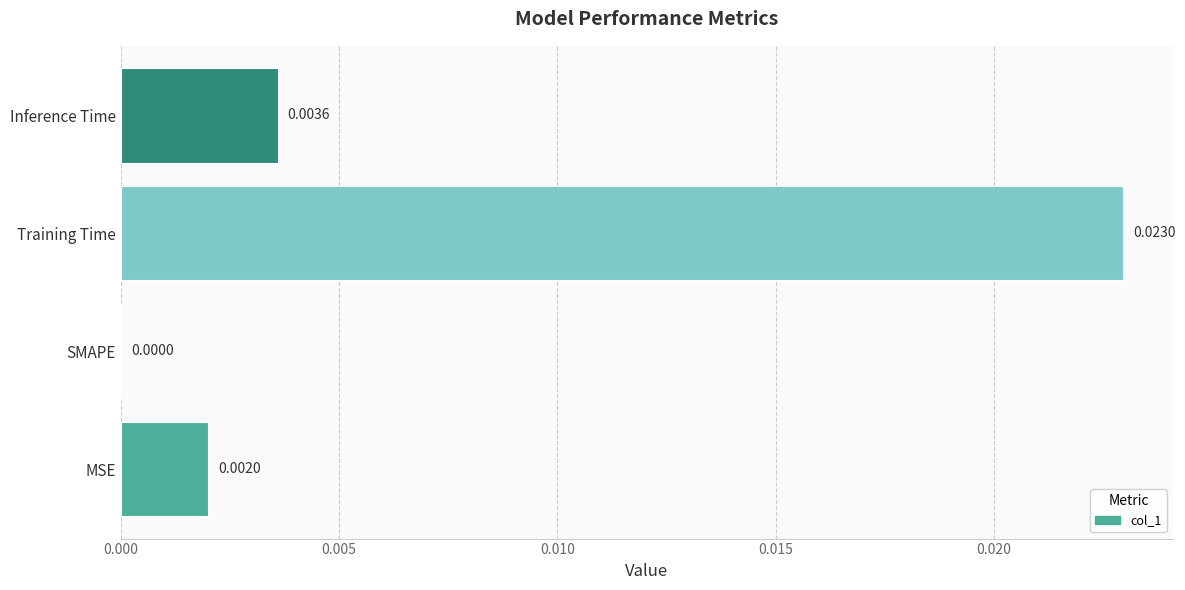

At which label is the value closest to 0?

SMAPE